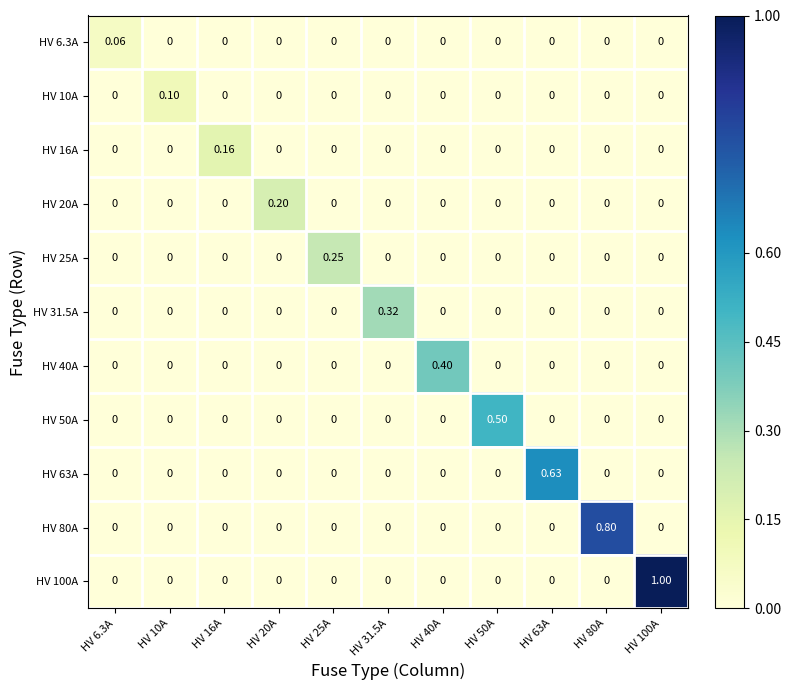

Between HV 25A and HV 100A, which series saw the biggest shift?

HV 100A